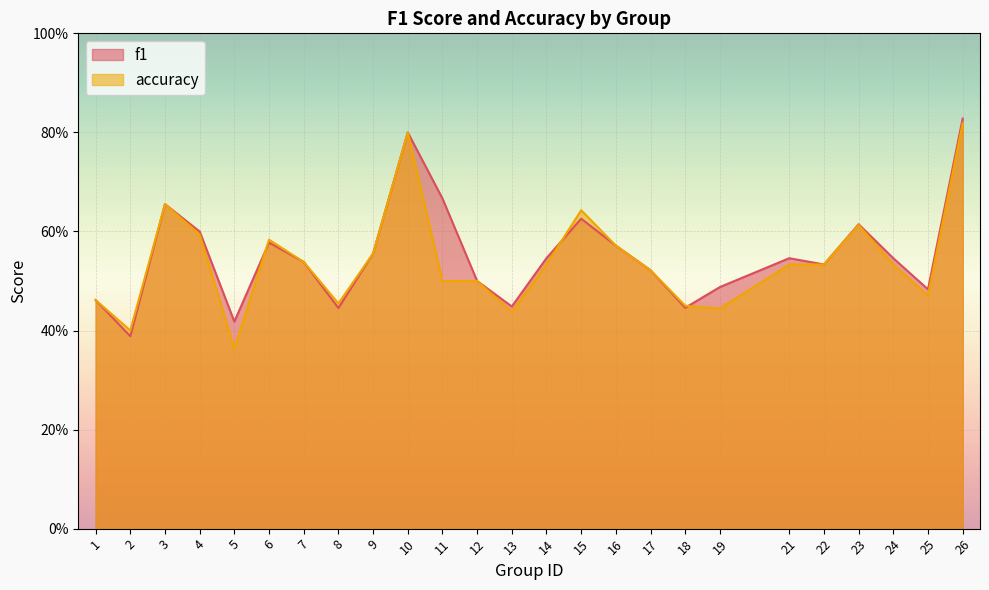

List the series in order of their overall mean, highest first.

f1, accuracy